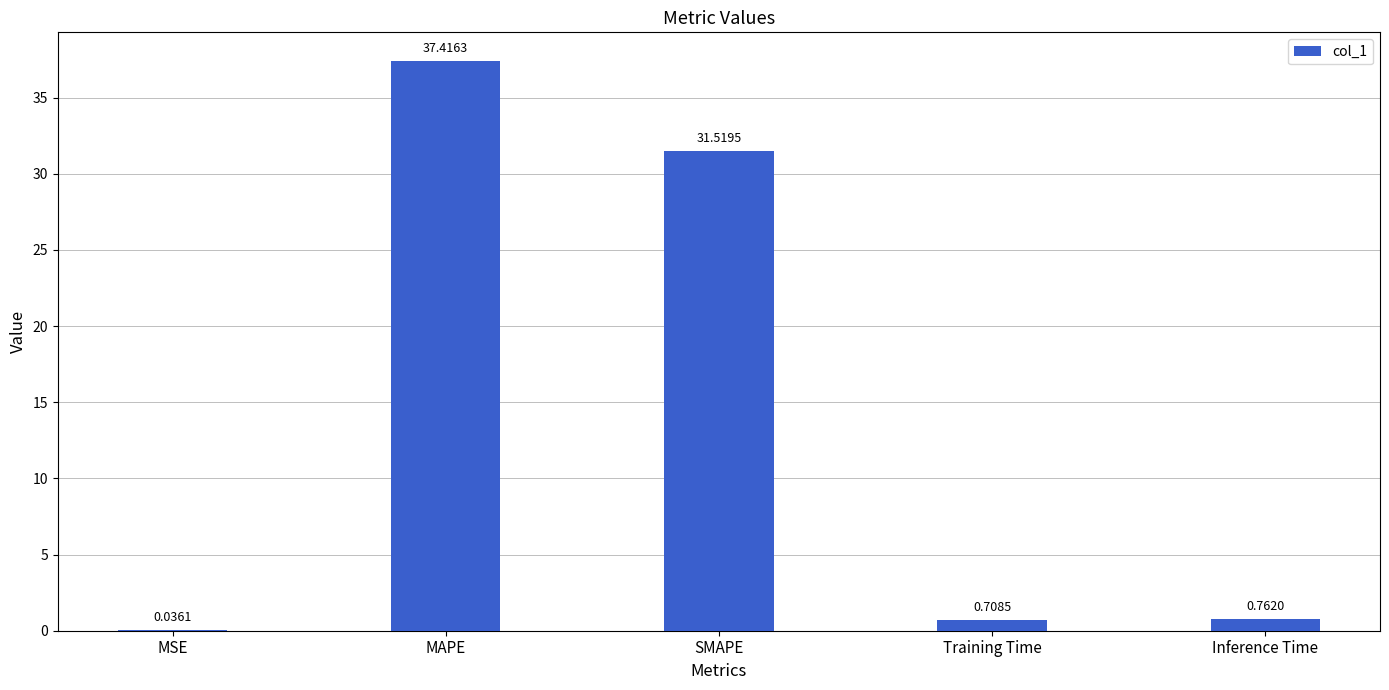

Where is the data nearest to the value 18?

SMAPE